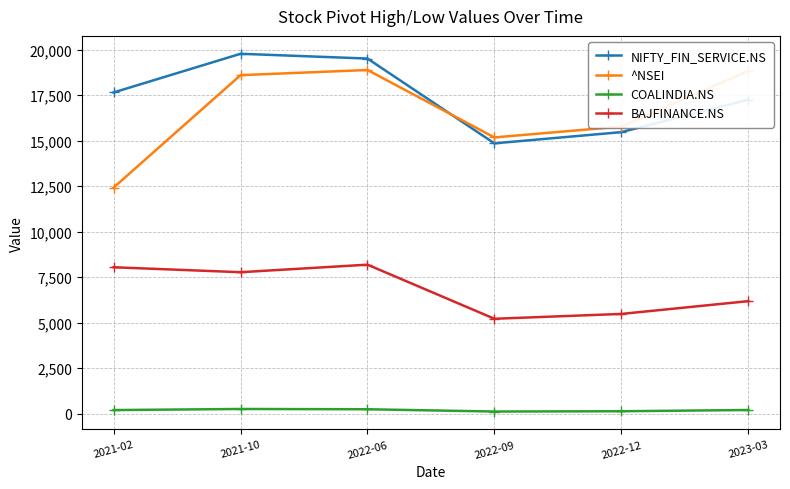

At how many categories does at least one series exceed 10062?

6